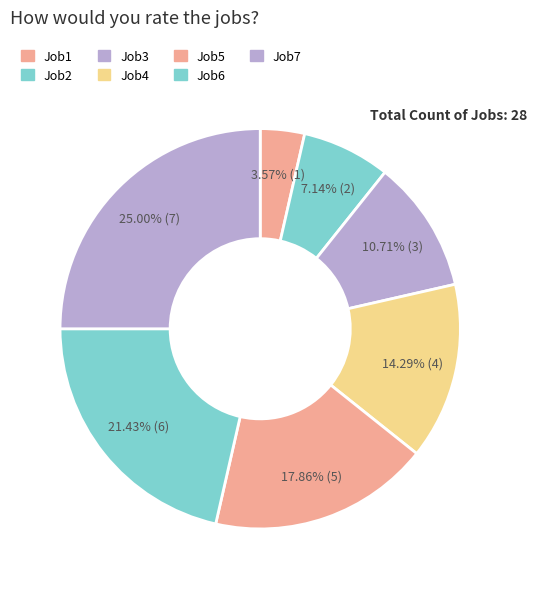

True or false: Job4 accounts for 4% of the total.

False